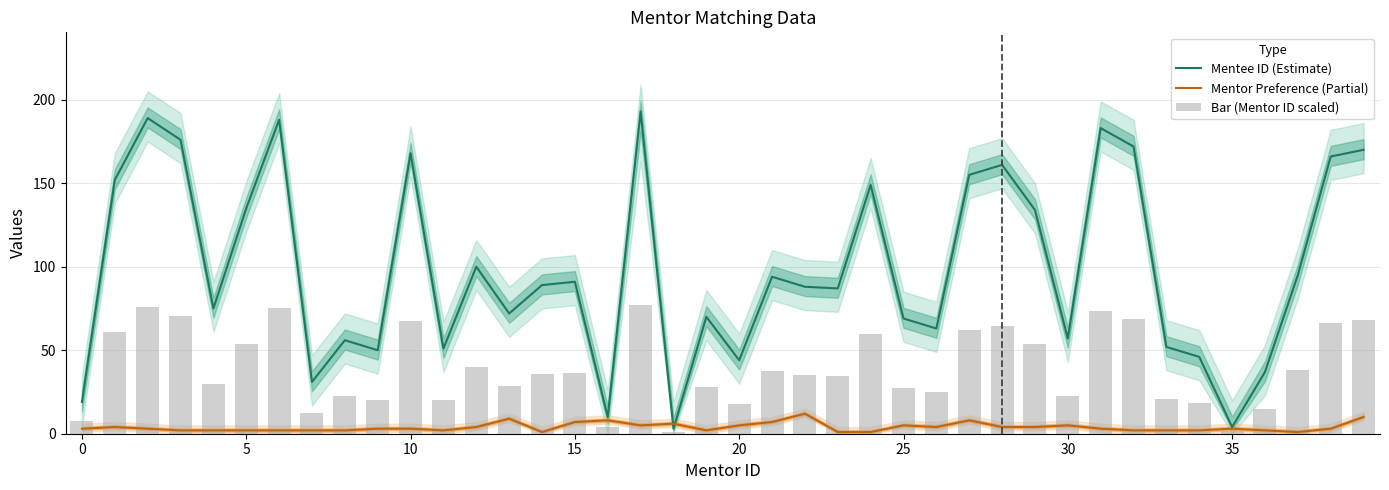

At 35, list the series in order from smallest to largest.

Mentor Preference (Partial), Bar (Mentor ID scaled), Mentee ID (Estimate)